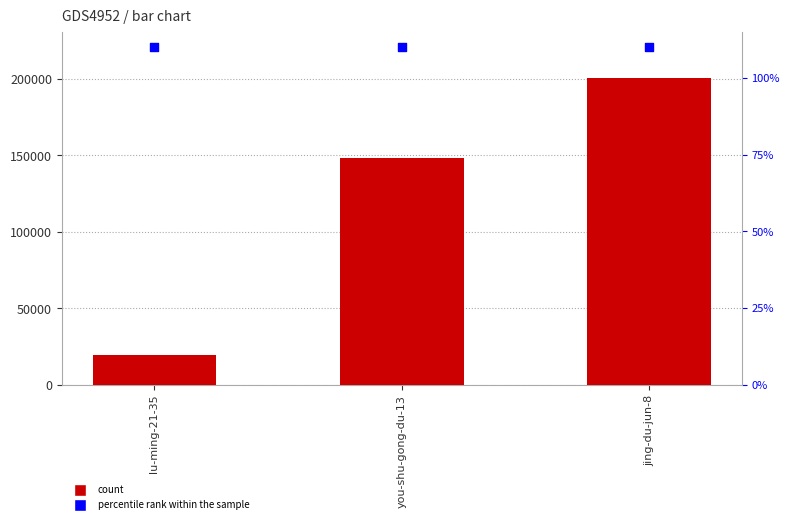

At how many categories does at least one series exceed 25709?

3